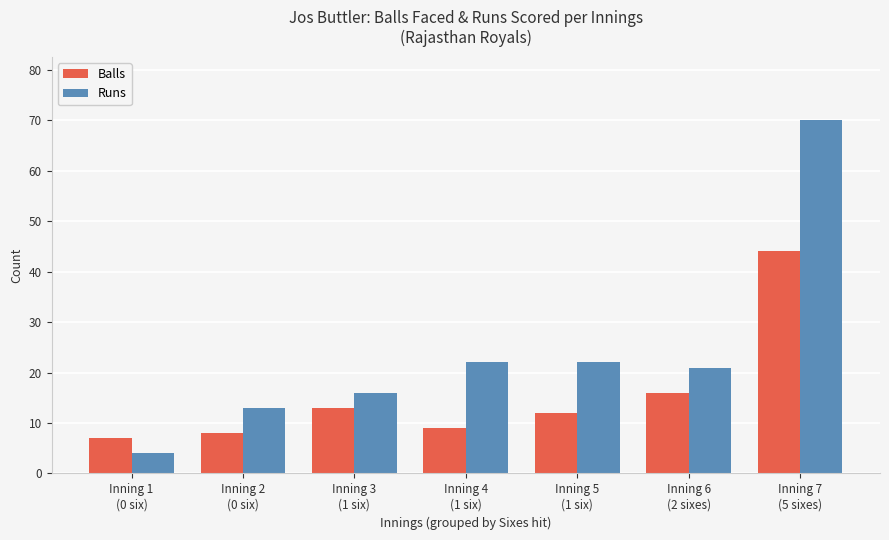

What is the highest value of the Balls series?

44